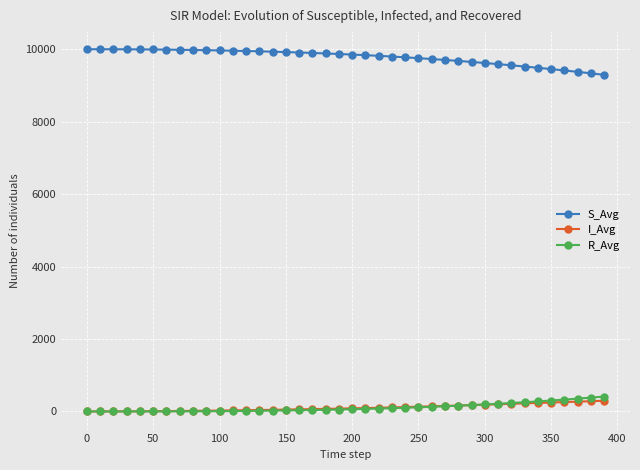

At how many categories does at least one series exceed 1631?

40